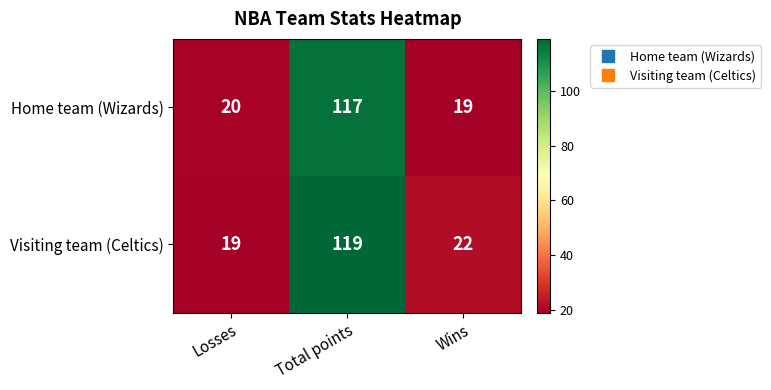

Where is Home team (Wizards) nearest to the value 68?

Losses